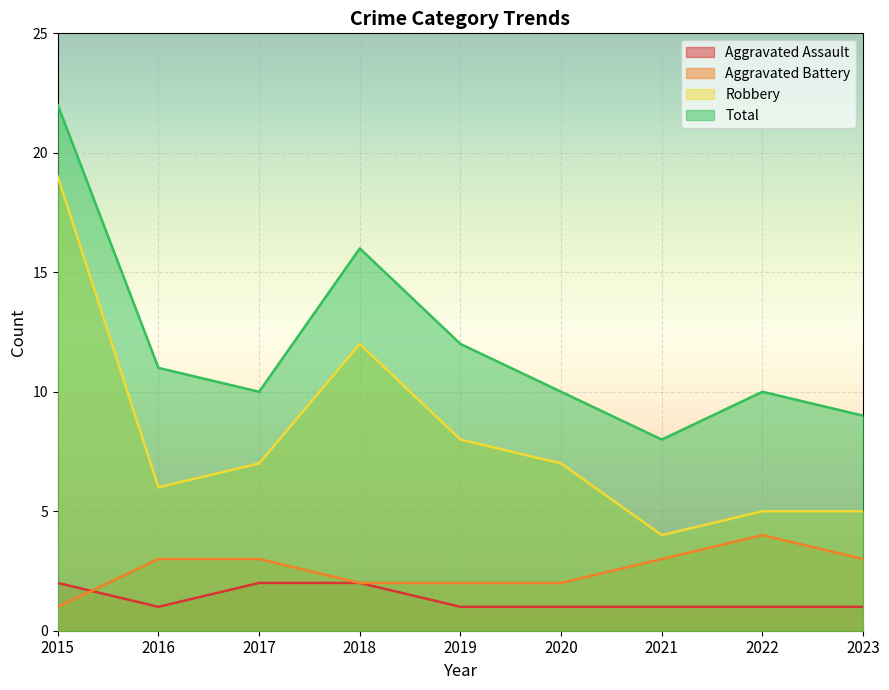

At which category is the sum across all series the highest?

2015